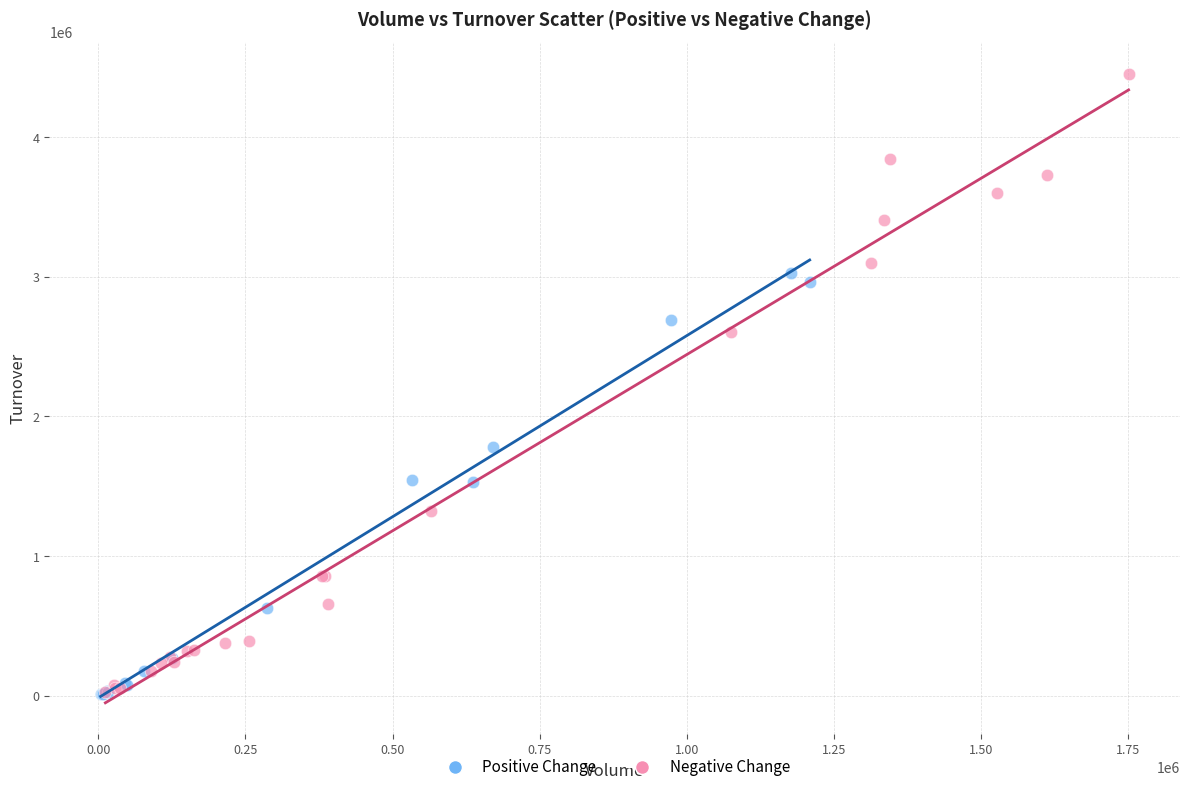

Which series reaches the maximum Y coordinate?

Negative Change